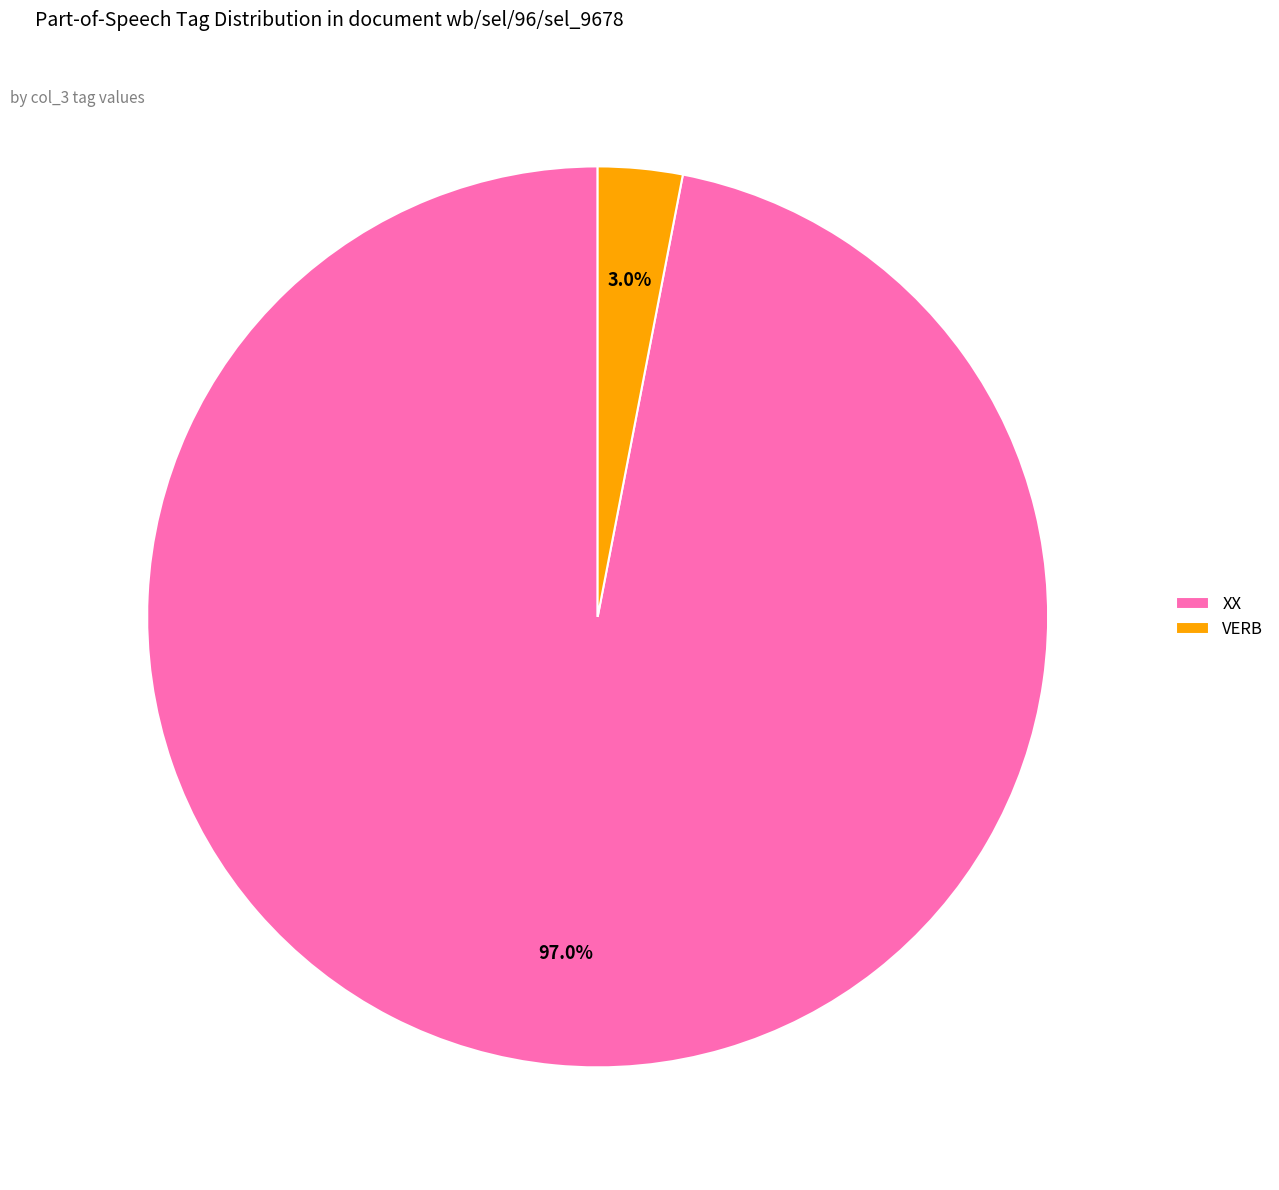

Rank the categories by value from highest to lowest.

XX, VERB